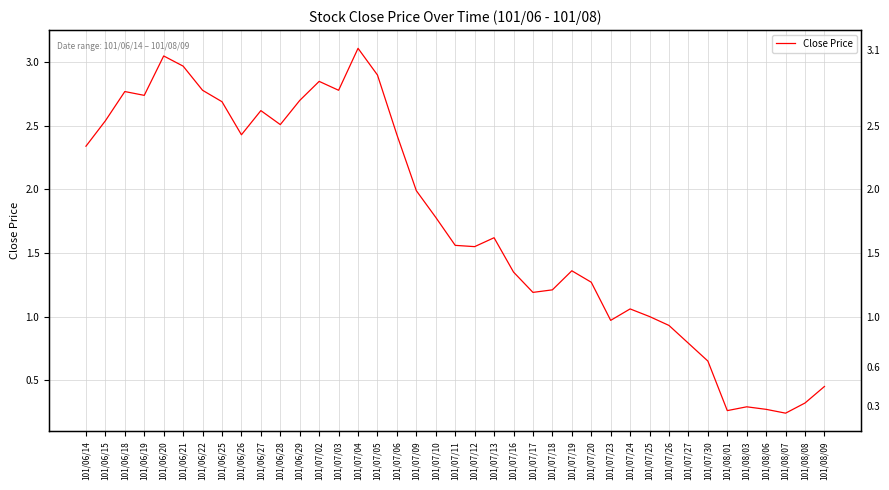

Is this an area chart (filled region under the line)?

No